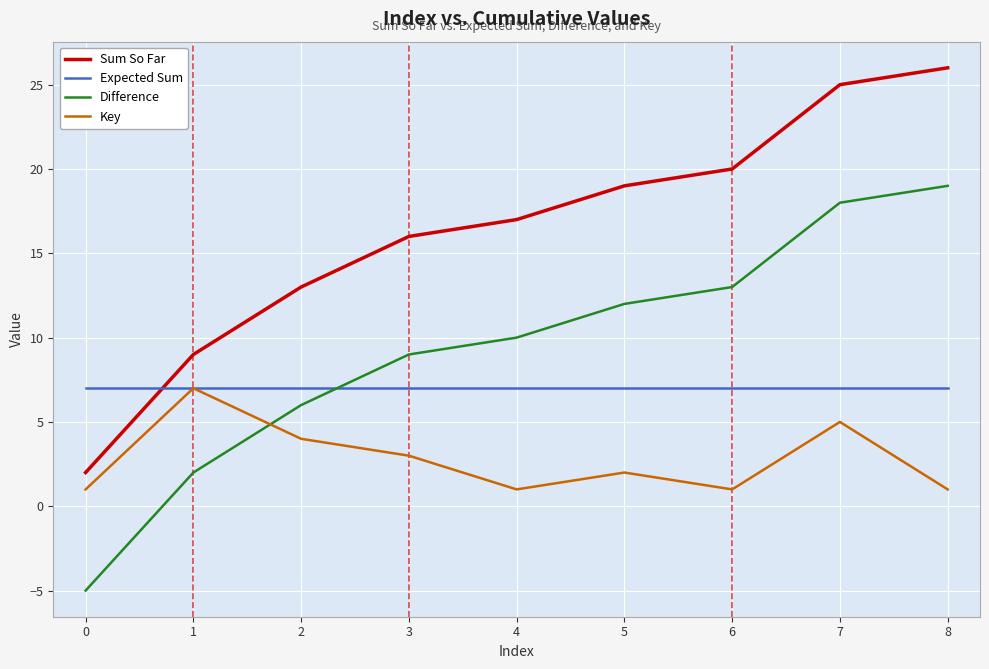

How many series are shown in this chart?

4